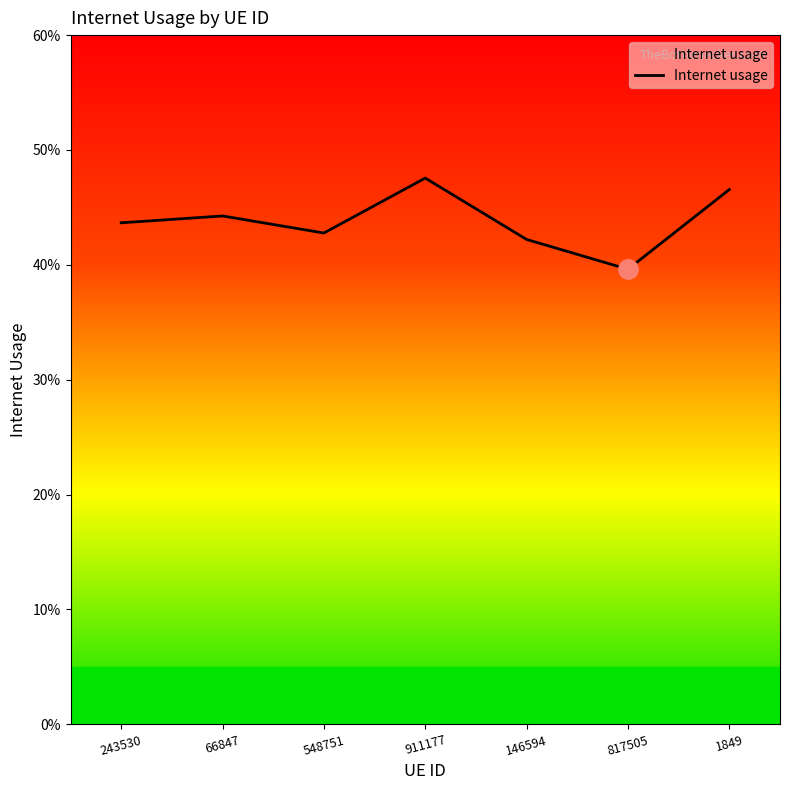

How many points are higher than both their immediate neighbors (excluding endpoints)?

2